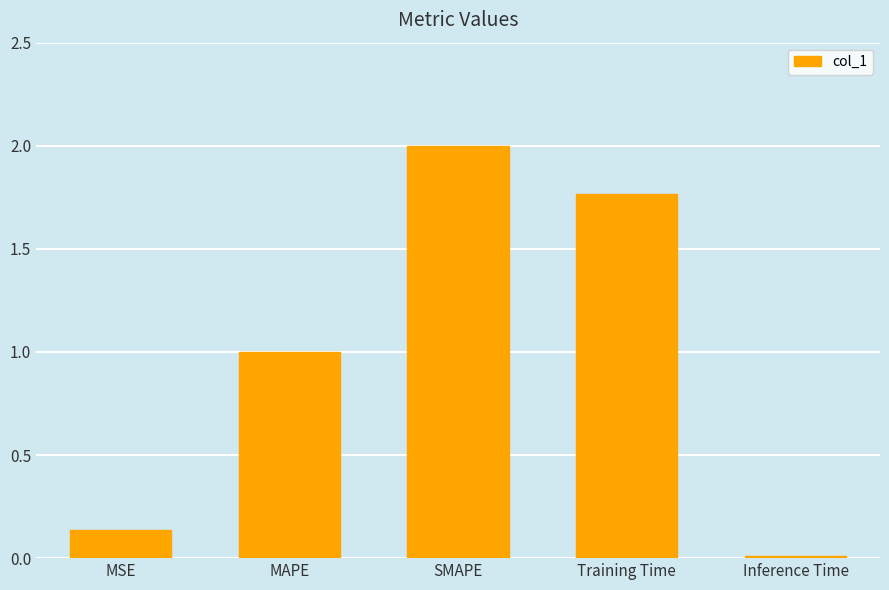

The chart shows a value of 0.6 at MAPE. True or false?

False